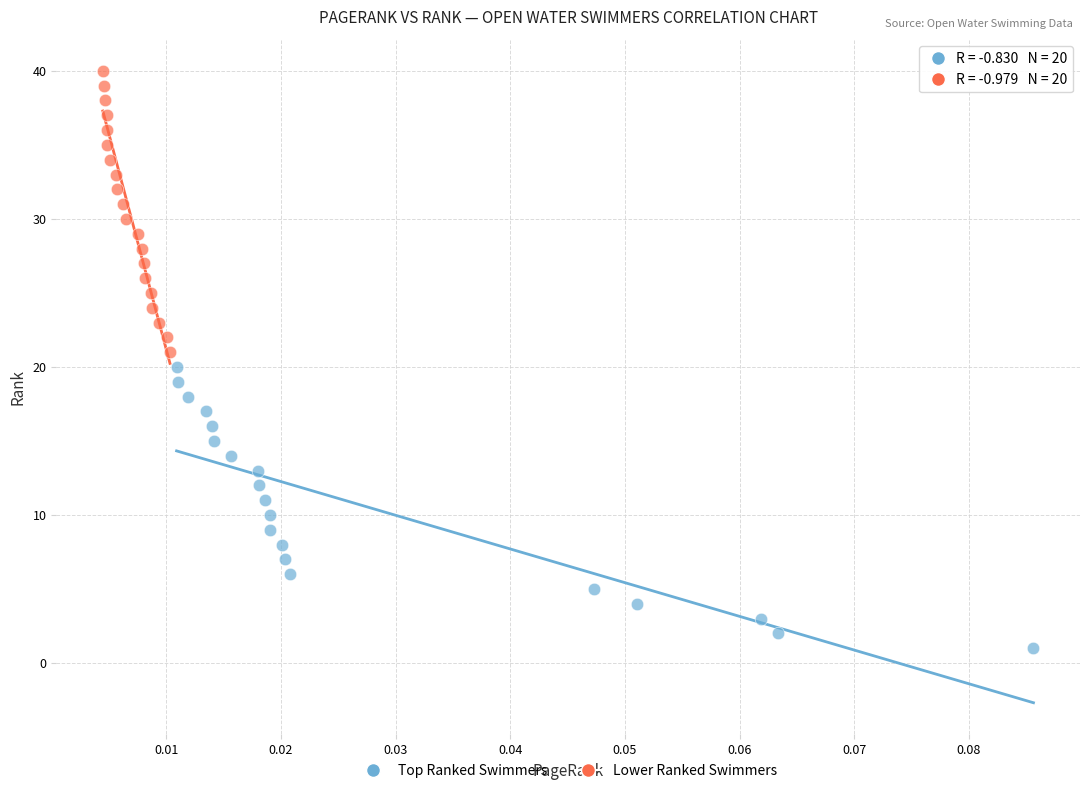

Which series contains the lowest Y value?

Top Ranked Swimmers